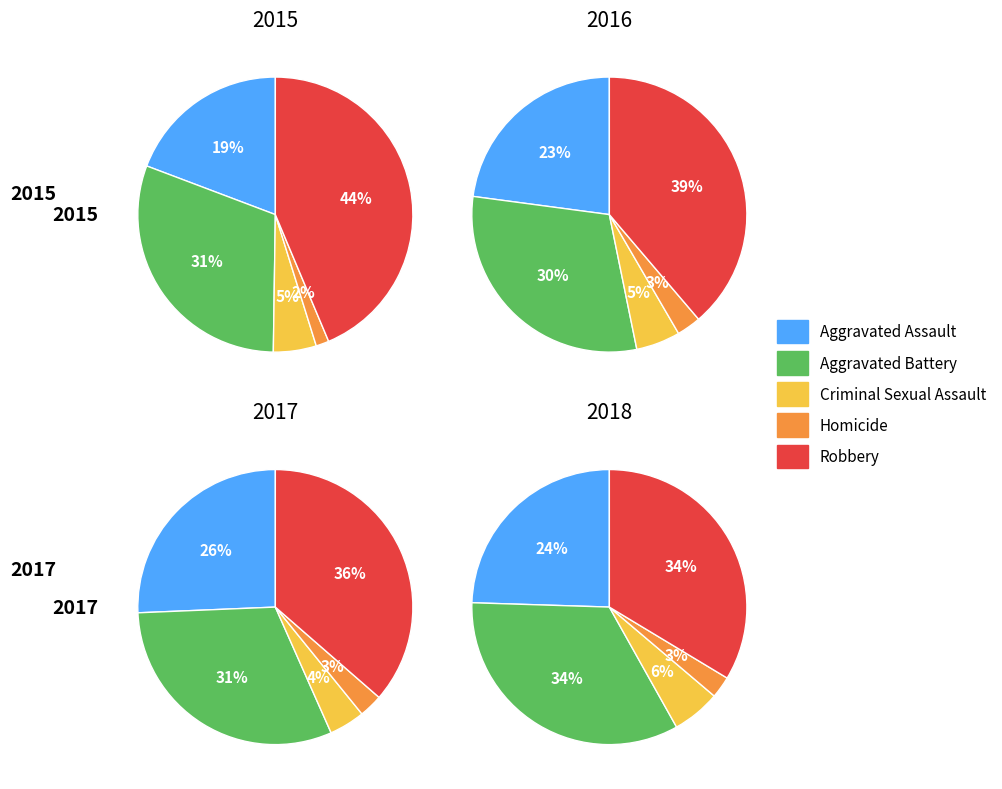

Combined, do Criminal Sexual Assault and Homicide account for over 50%?

No